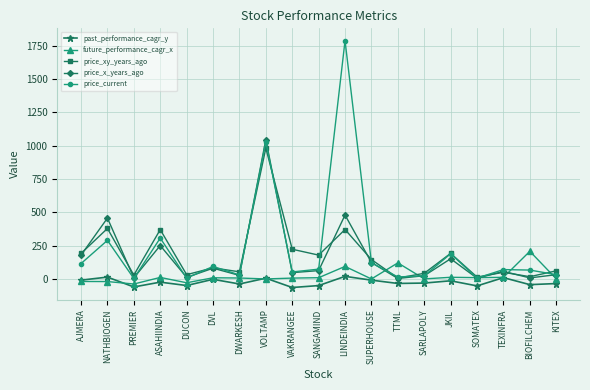

Between PREMIER and VAKRANGEE, which series saw the biggest shift?

price_xy_years_ago